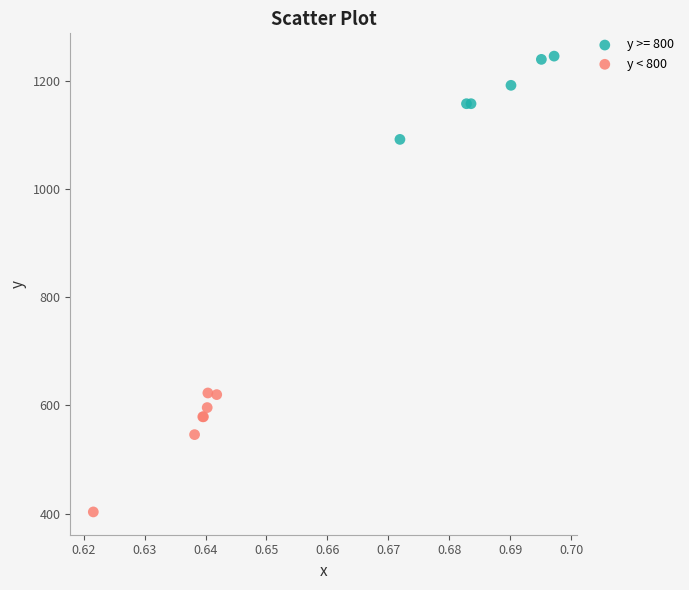

Which series contains the lowest Y value?

y < 800